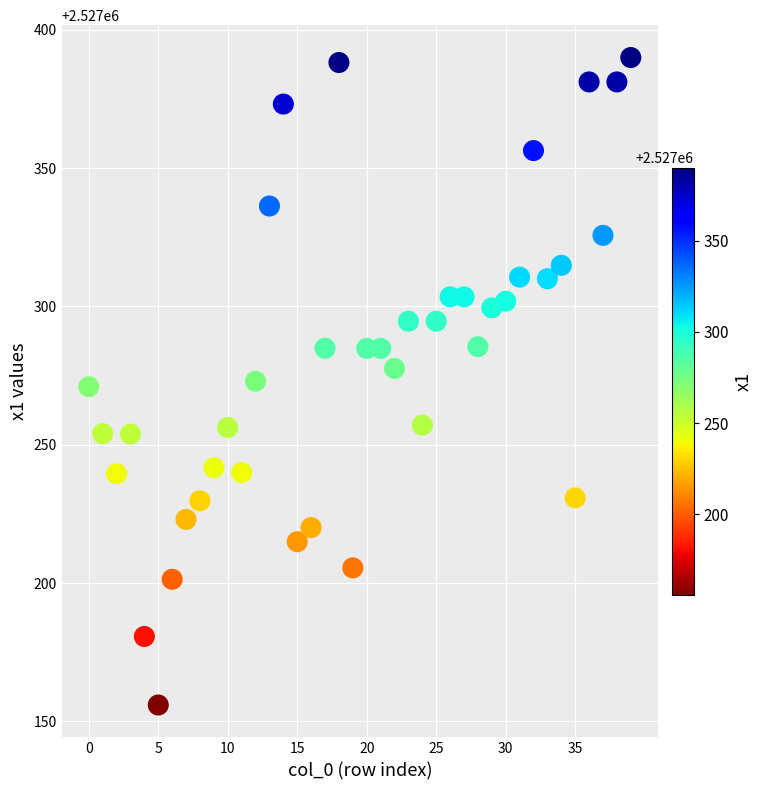

What is the range of Y values (max minus min)?

234.0